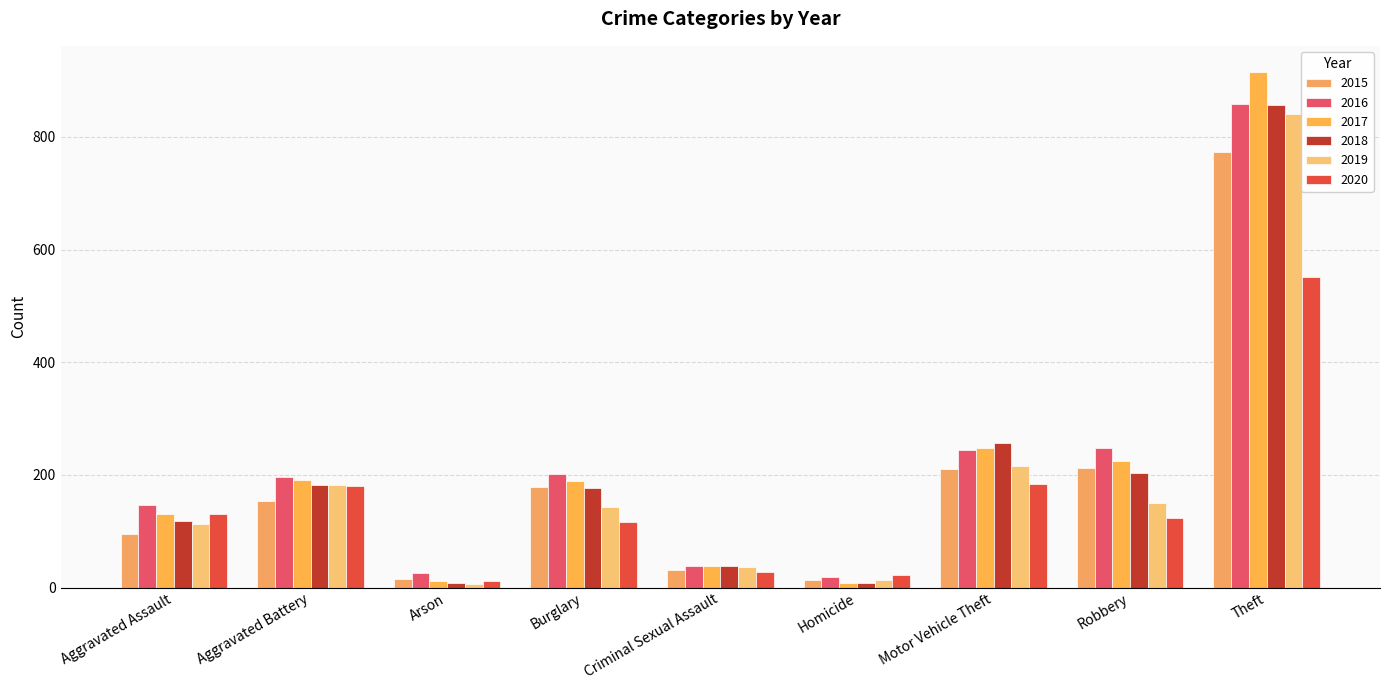

What is the average value of the 2015 series?

187